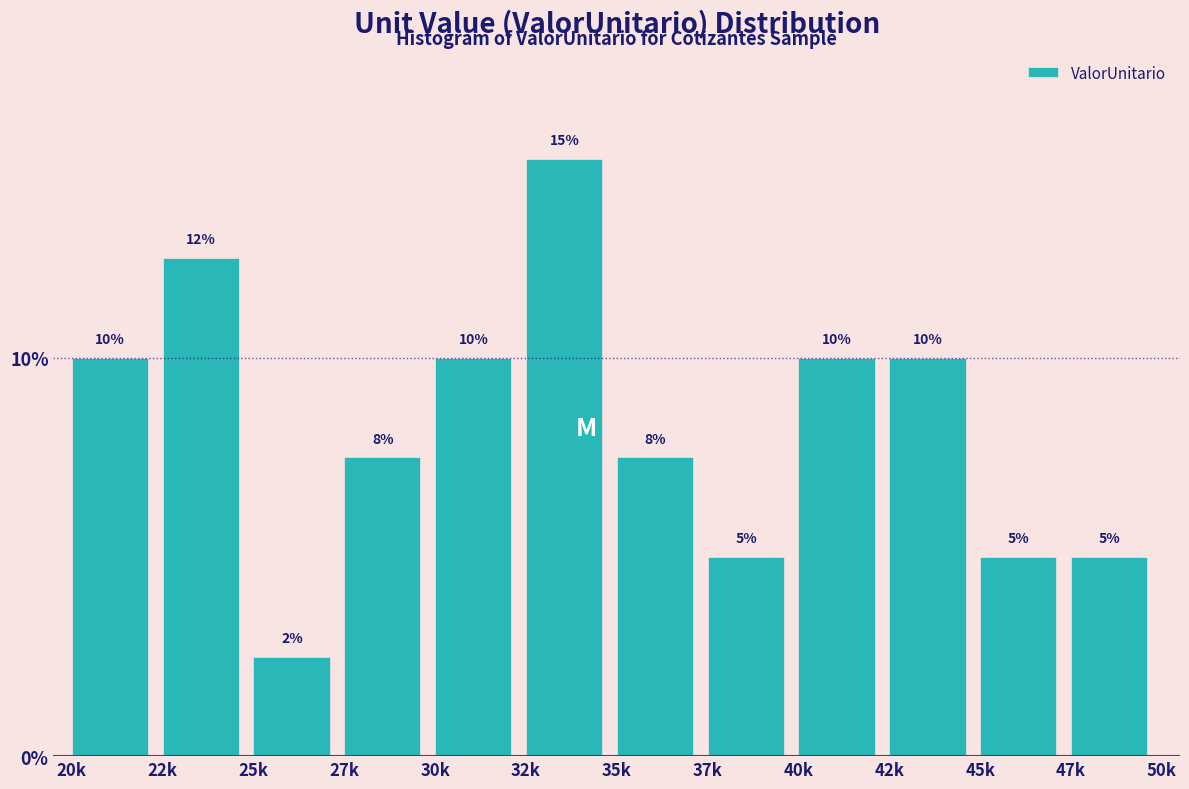

Which label corresponds to the smallest value in the chart?

25k